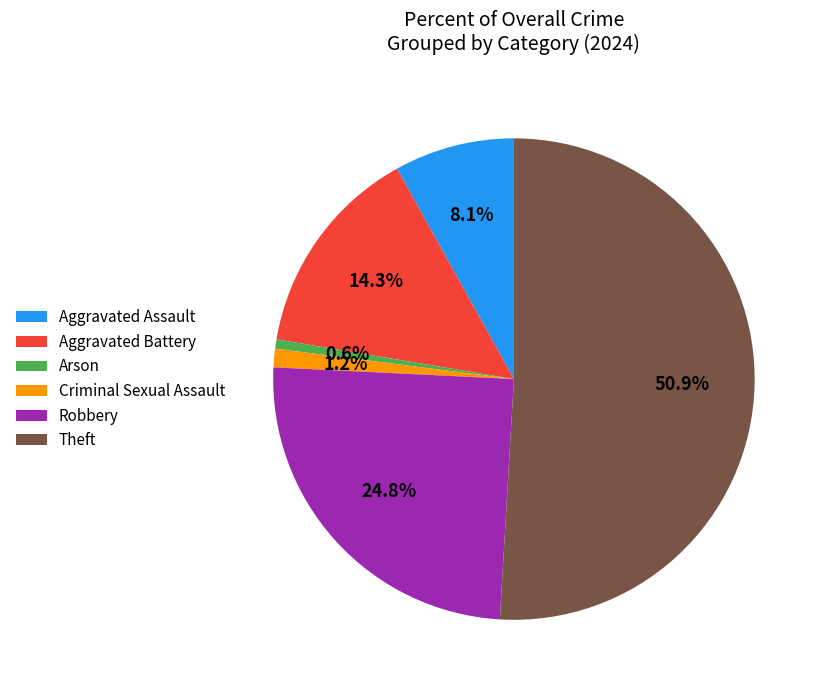

Count the number of slices in the pie.

6